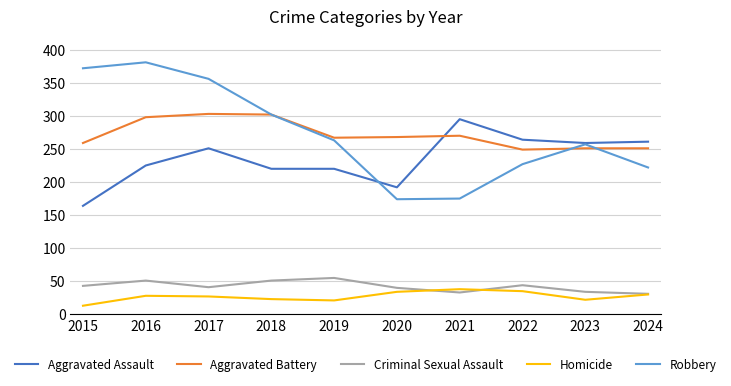

Between 2016 and 2021, which series saw the biggest shift?

Robbery